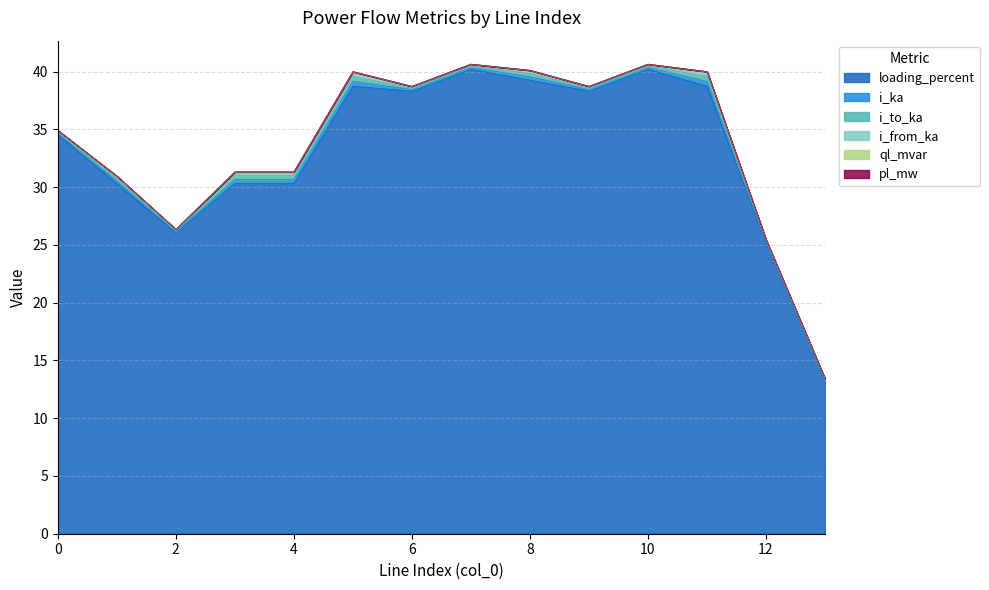

True or false: ql_mvar has more than 0 points higher than both neighbors.

True